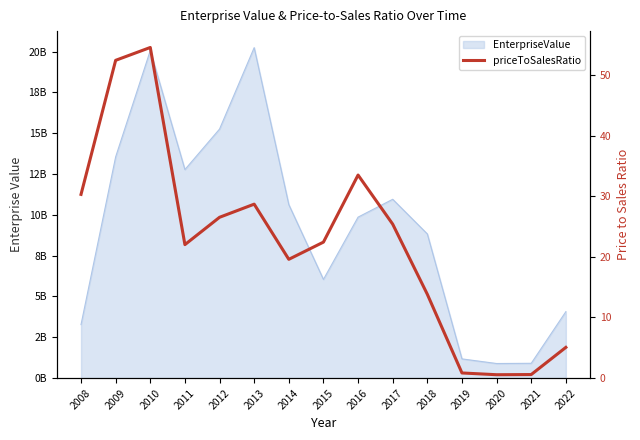

Reading right to left, what are all the values shown in this chart?

2022=5.1	2021=0.6	2020=0.6	2019=0.9	2018=13.8	2017=25.4	2016=33.5	2015=22.4	2014=19.6	2013=28.7	2012=26.5	2011=22.0	2010=54.5	2009=52.4	2008=30.3